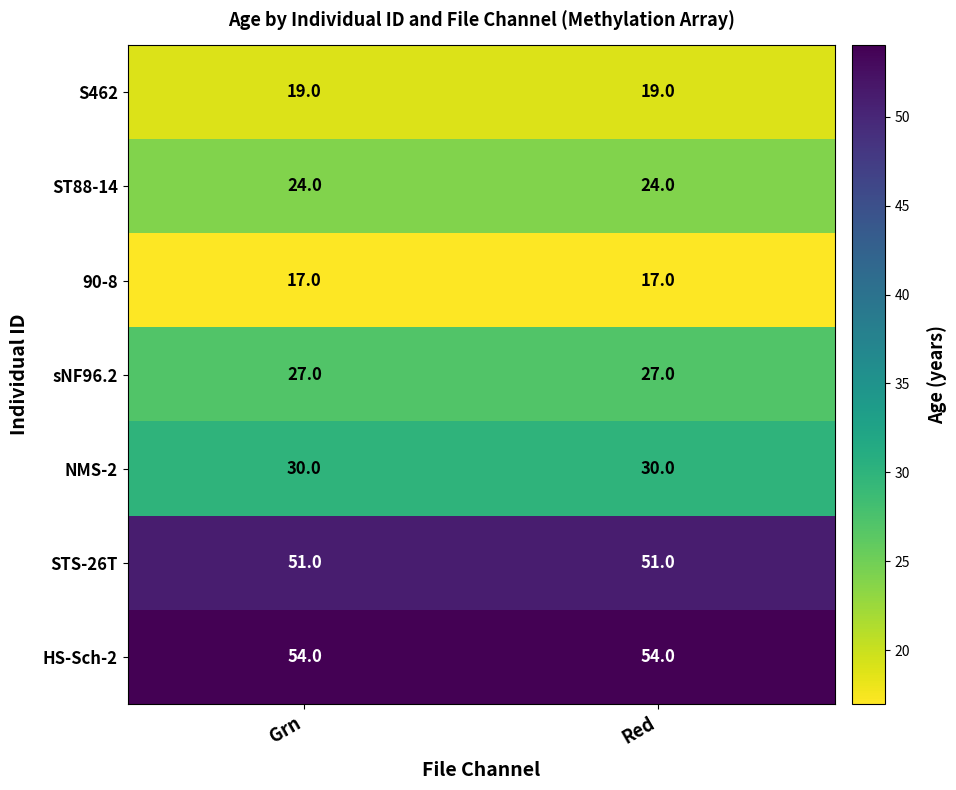

What is the approximate value of 90-8 at Grn?

17